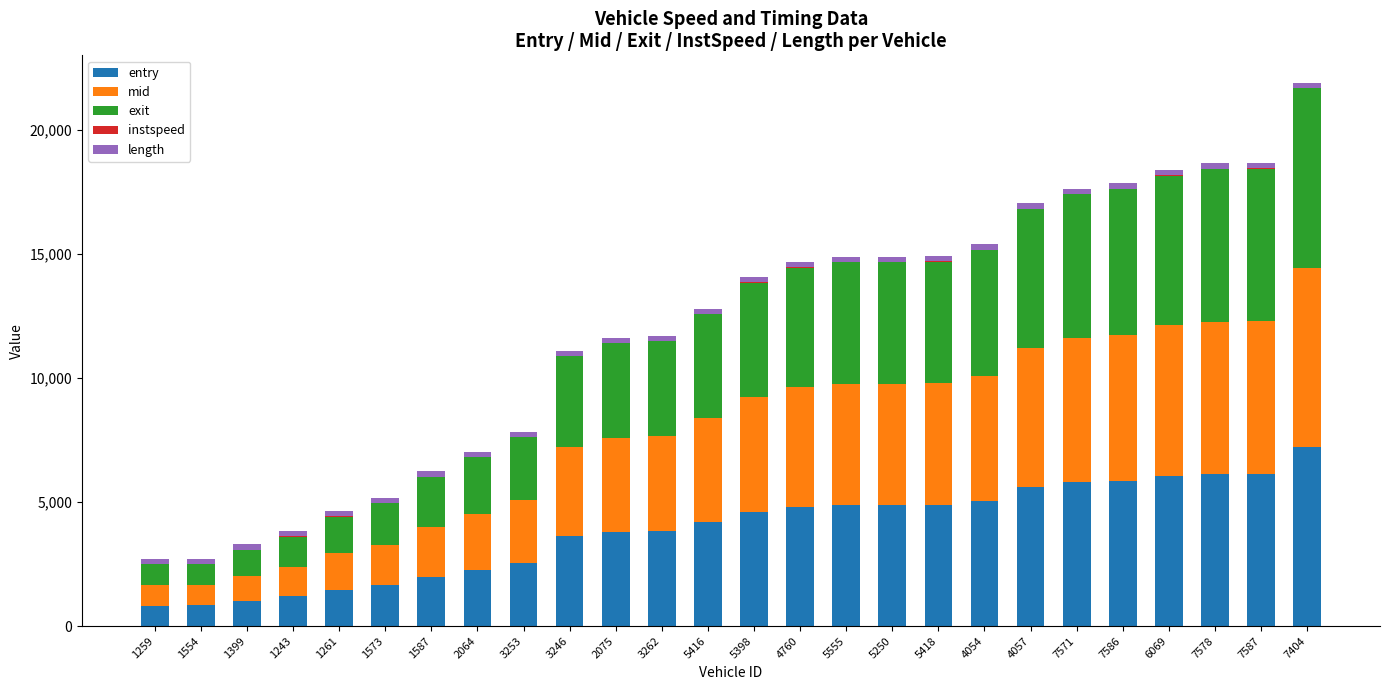

What is the maximum value for entry?

7222.1